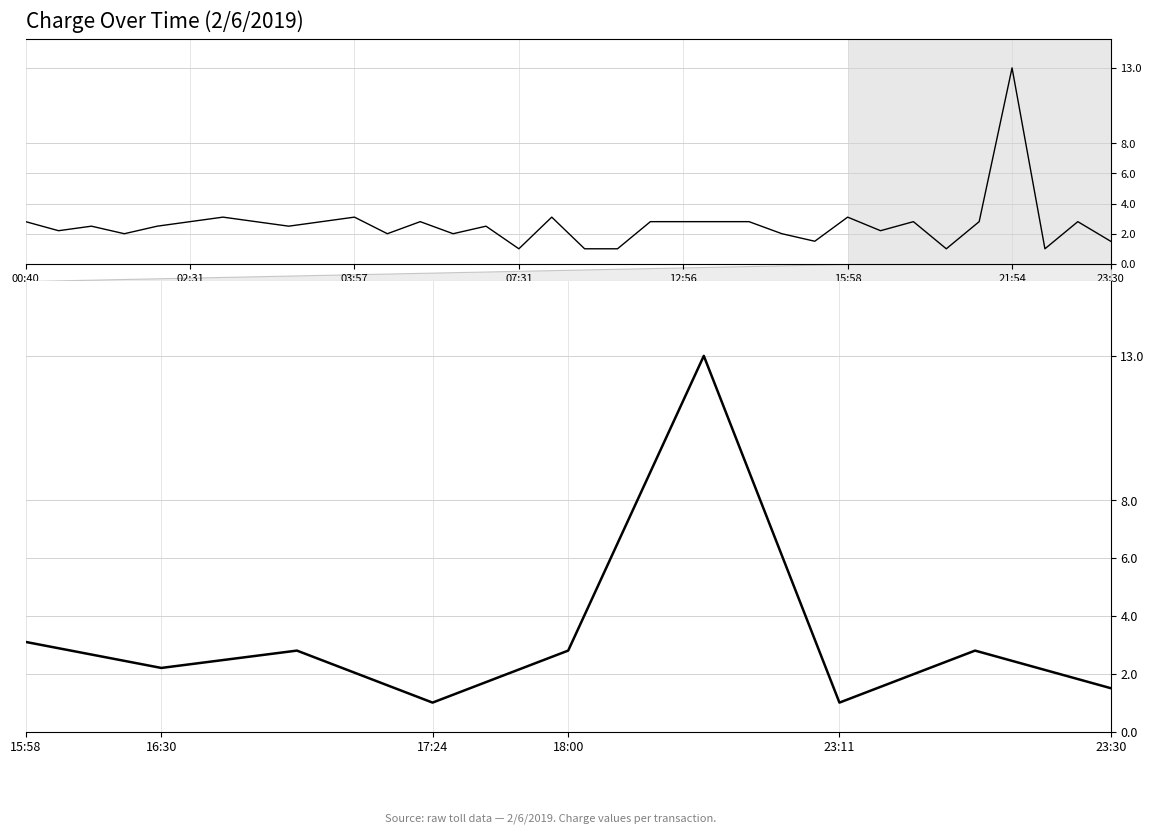

Which category has the lowest value across all series?

17:24